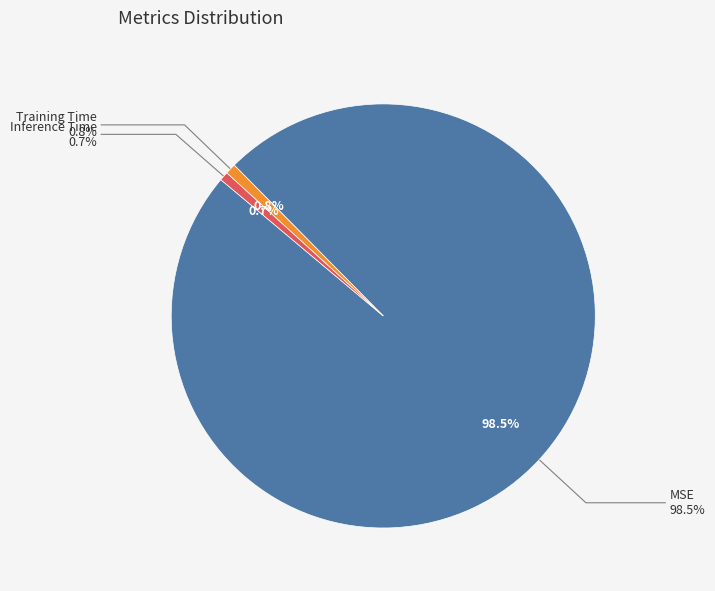

What percentage is the Training Time slice, to the nearest percent?

1%